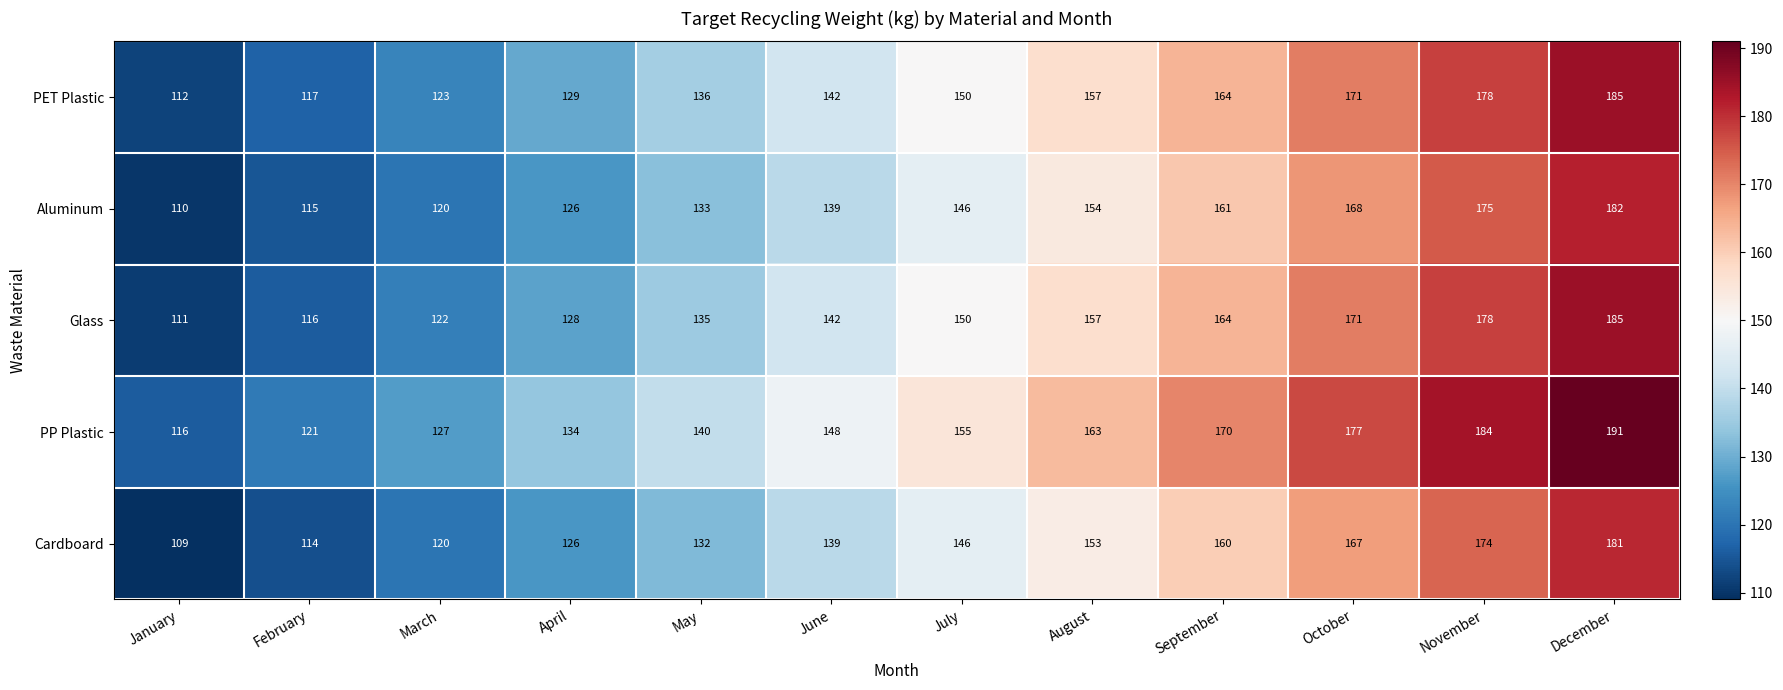

What is the difference between the highest and lowest values at January?

7